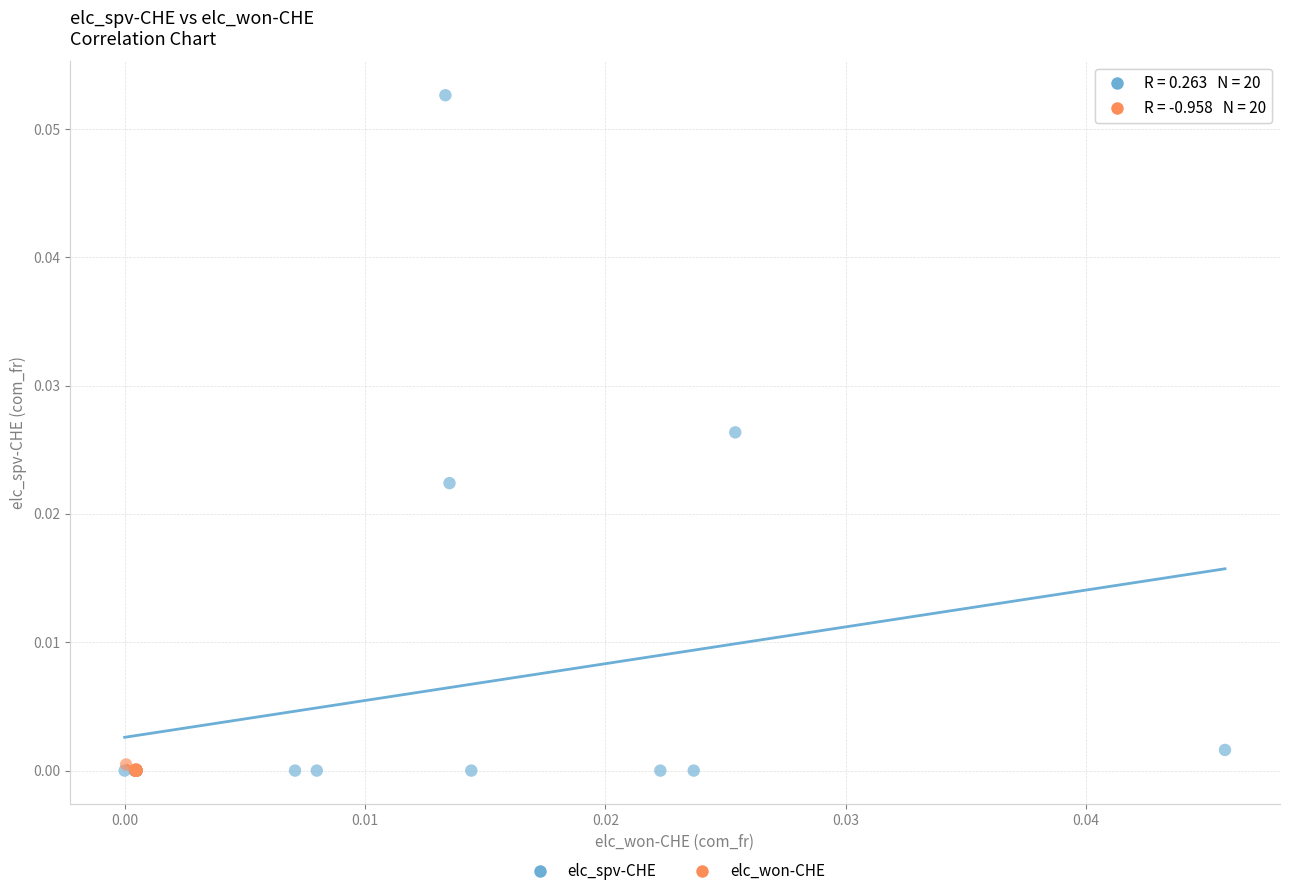

Which series has the widest spread of Y values?

elc_spv-CHE